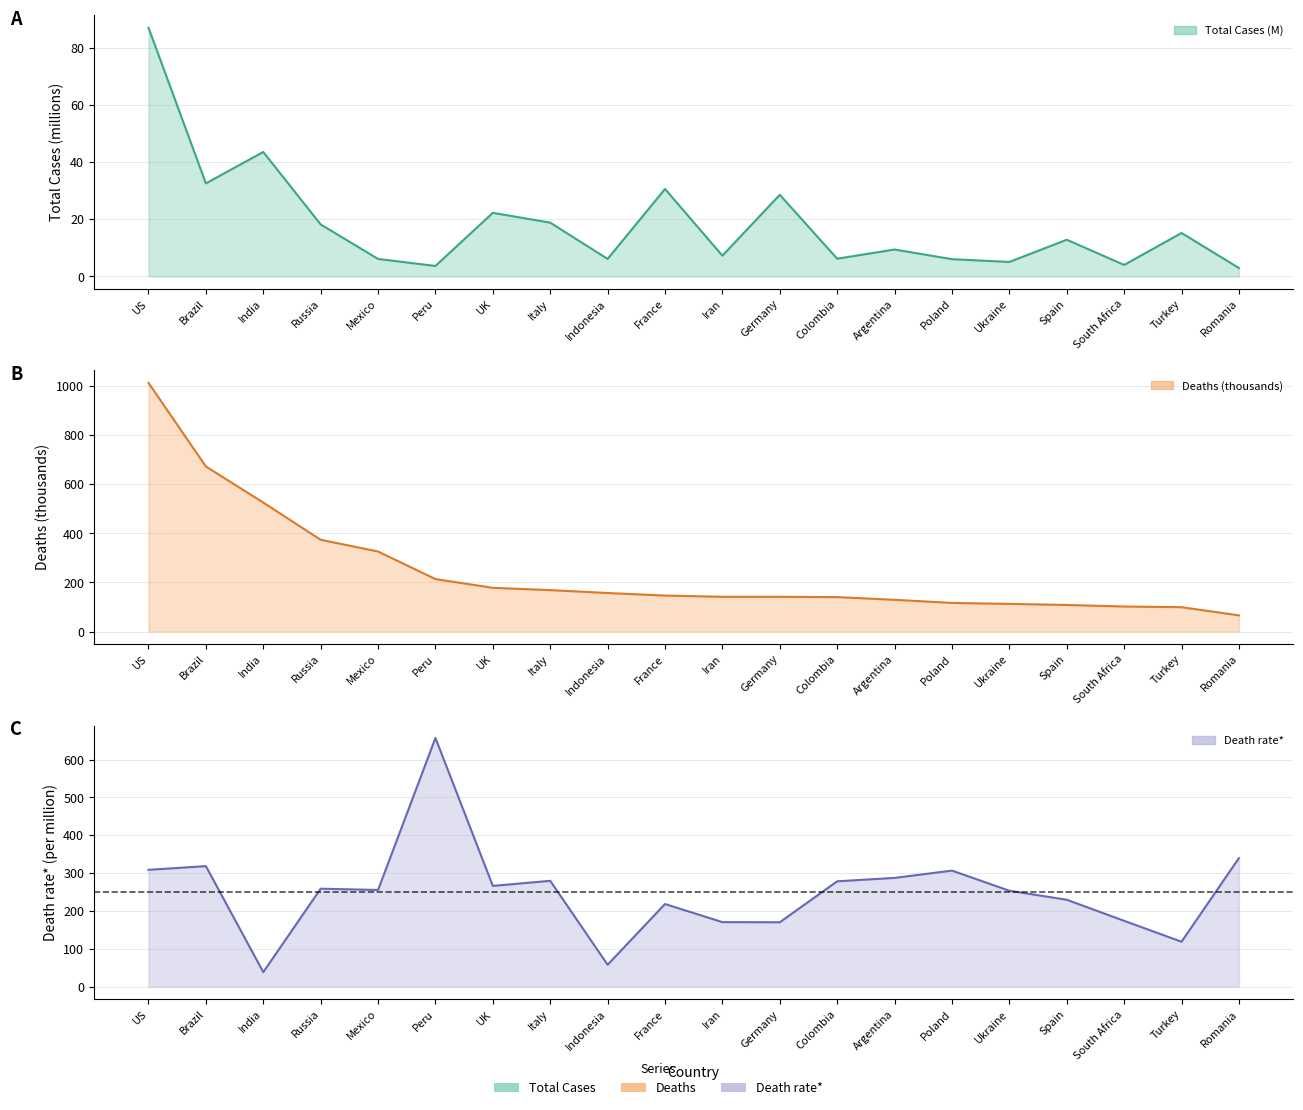

Which series changed the most between US and Indonesia?

Deaths